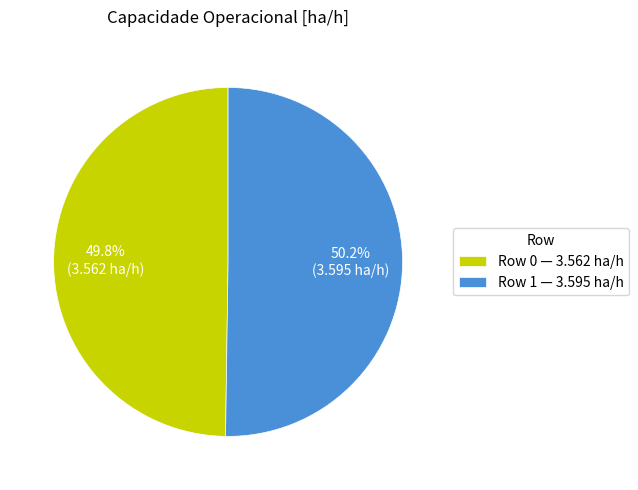

Is there a majority slice in this chart?

Yes